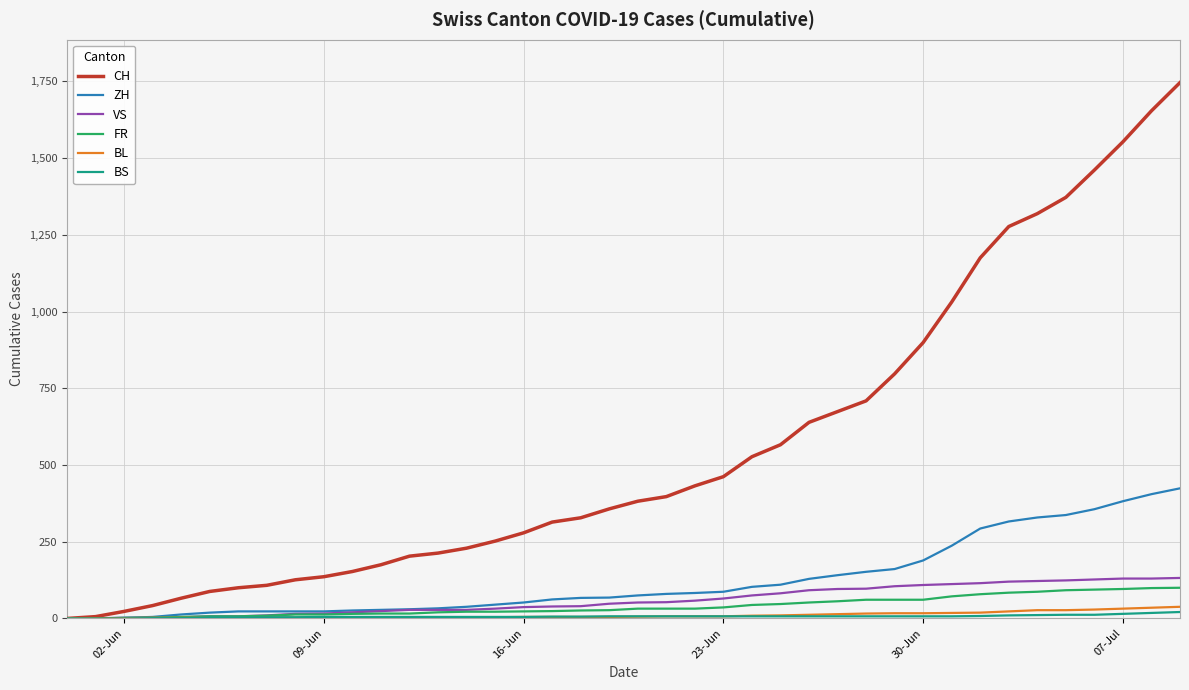

Which series has the largest range (max minus min)?

CH